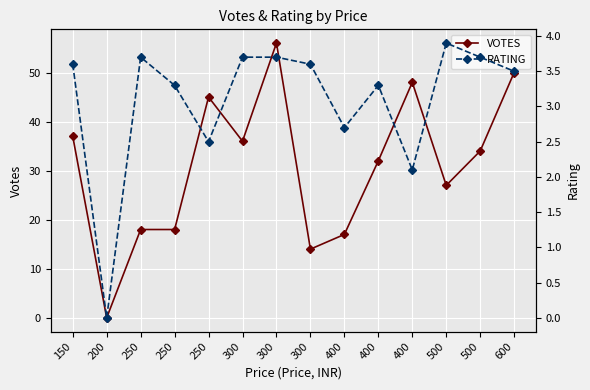

At which label does VOTES reach its minimum?

200